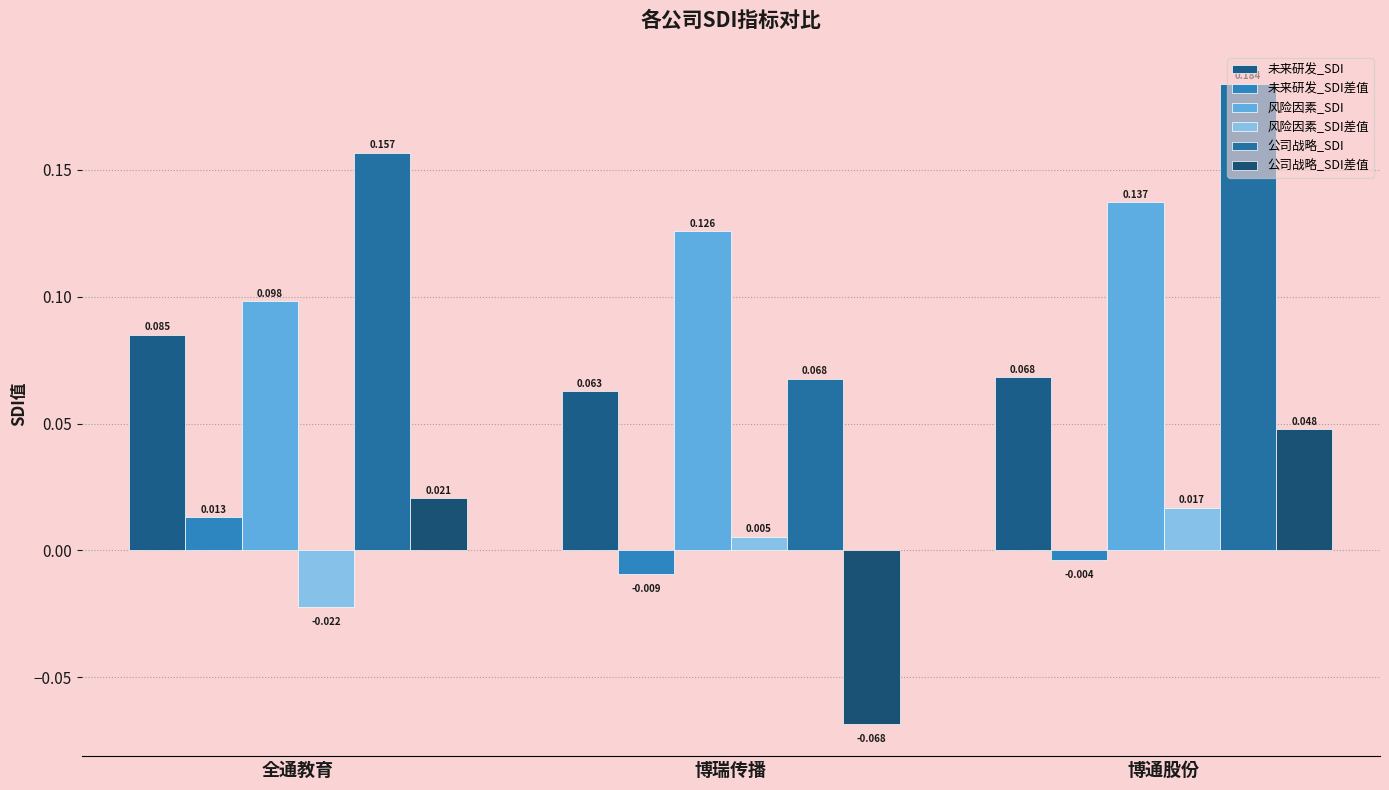

What is the label of the 1st bar from the right?

博通股份